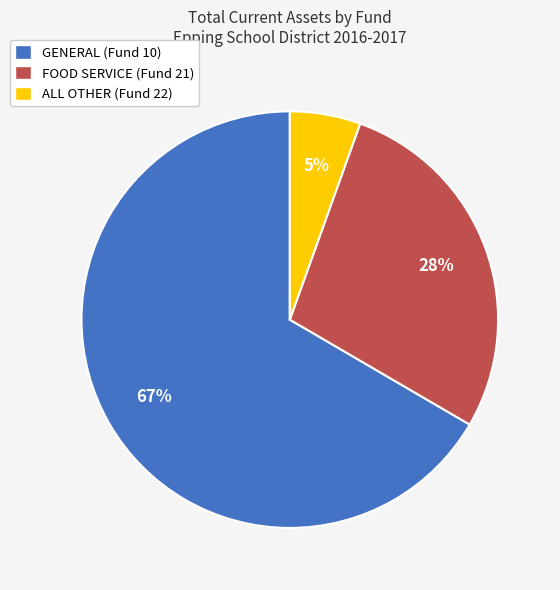

To the nearest percent, what portion does FOOD SERVICE (Fund 21) represent?

28%